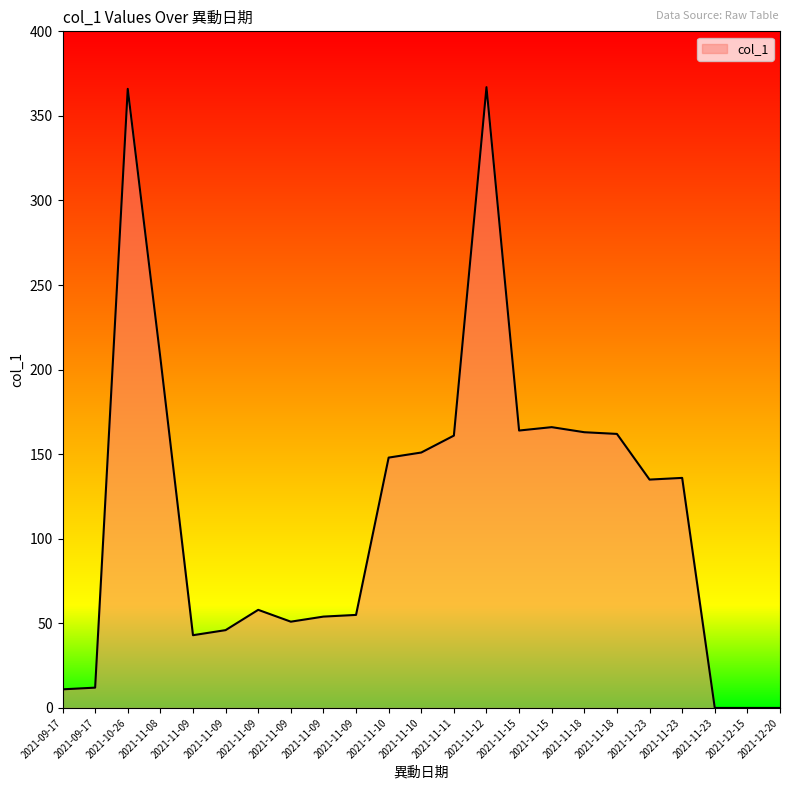

Is it true that the value at 2021-09-17 is 11?

True